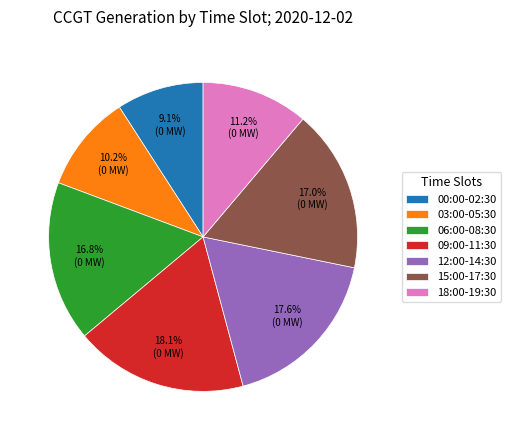

Which category has the smallest portion of the pie?

00:00-02:30